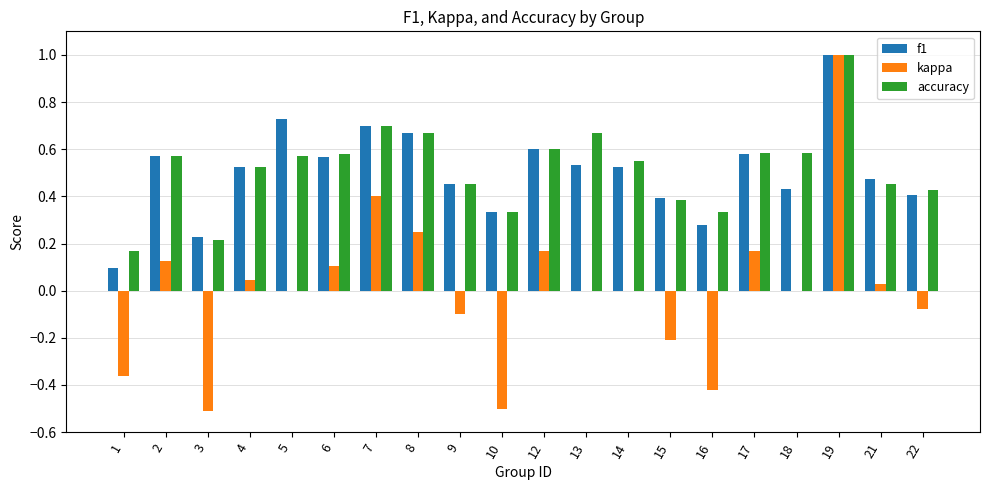

Is it true that f1 equals 0.1 at 2?

False